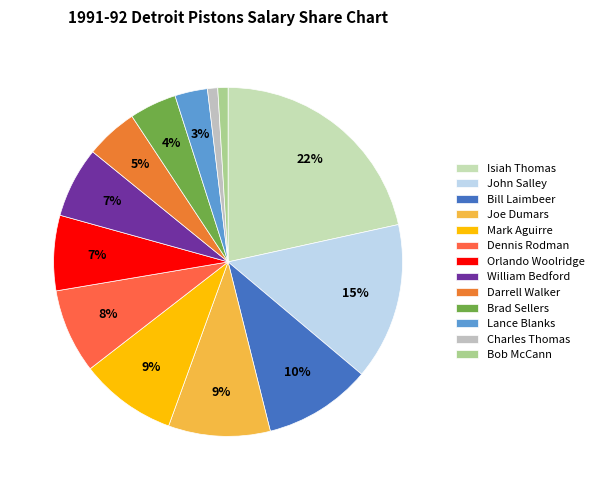

What is the smallest slice in the pie chart?

Bob McCann